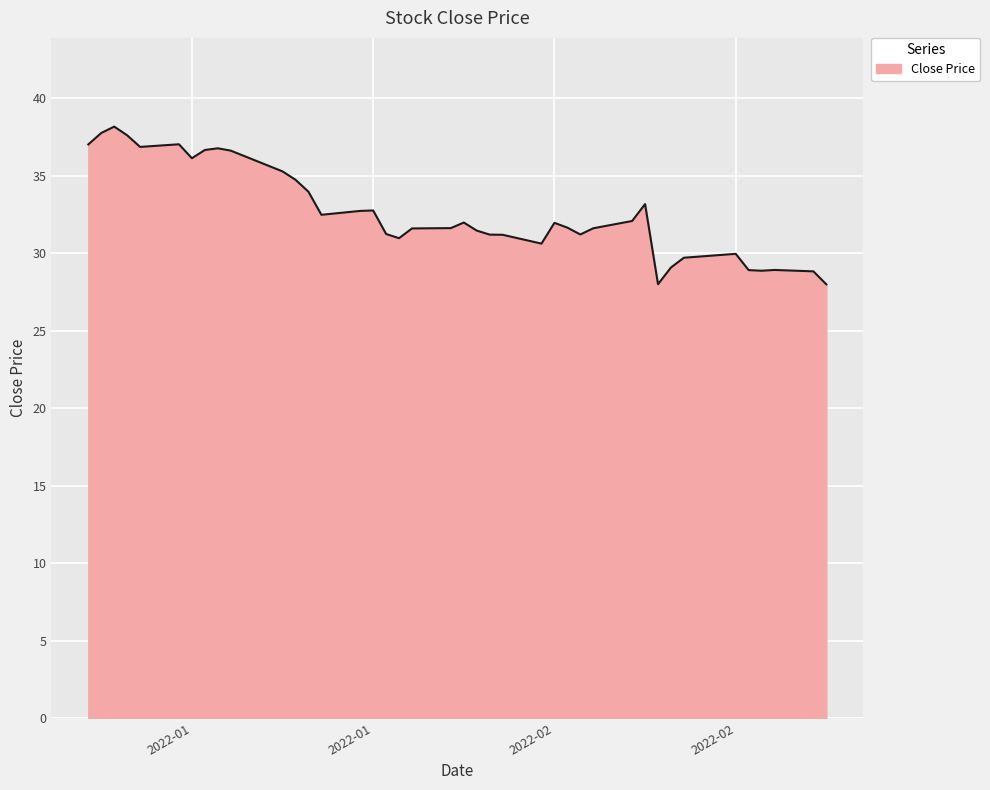

What is the minimum value shown in the chart?

28.0